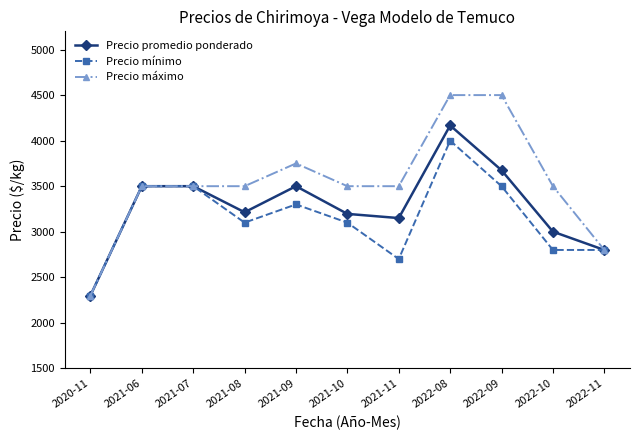

How many data points does each series have?

11